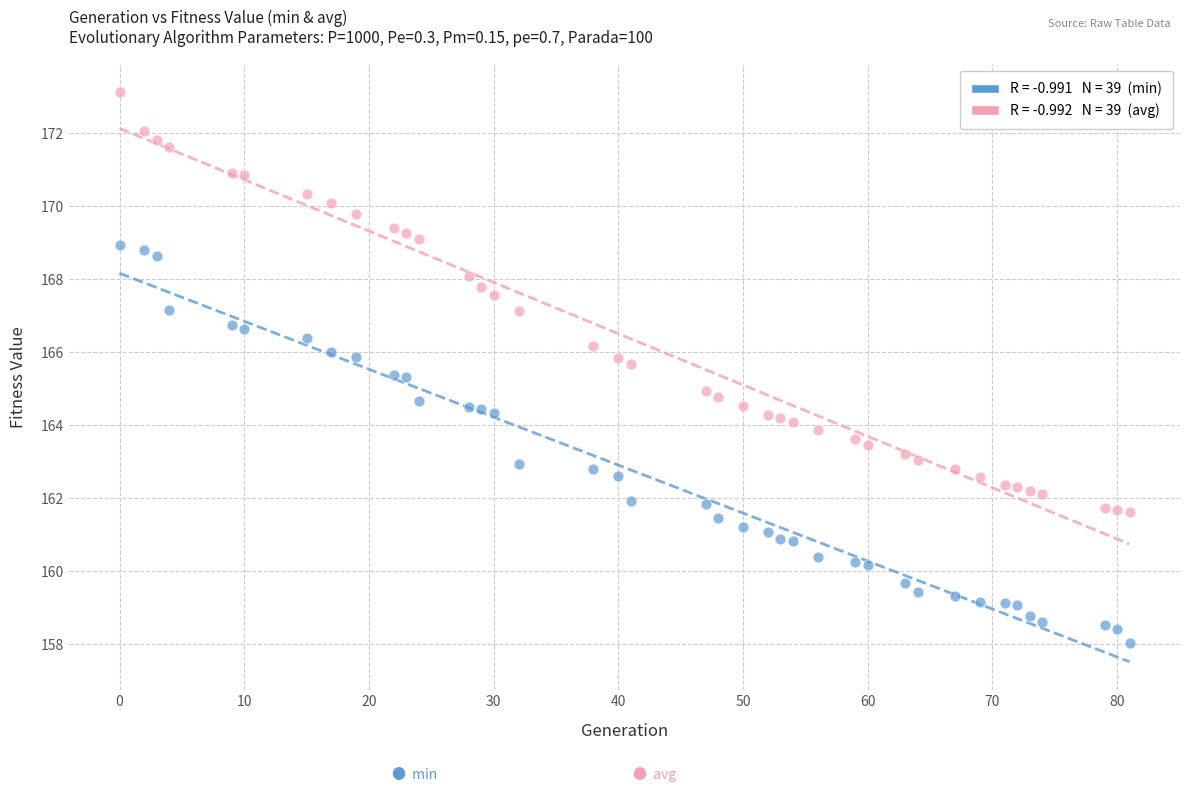

Across all data points, what is the range of Y values (max minus min)?

15.1